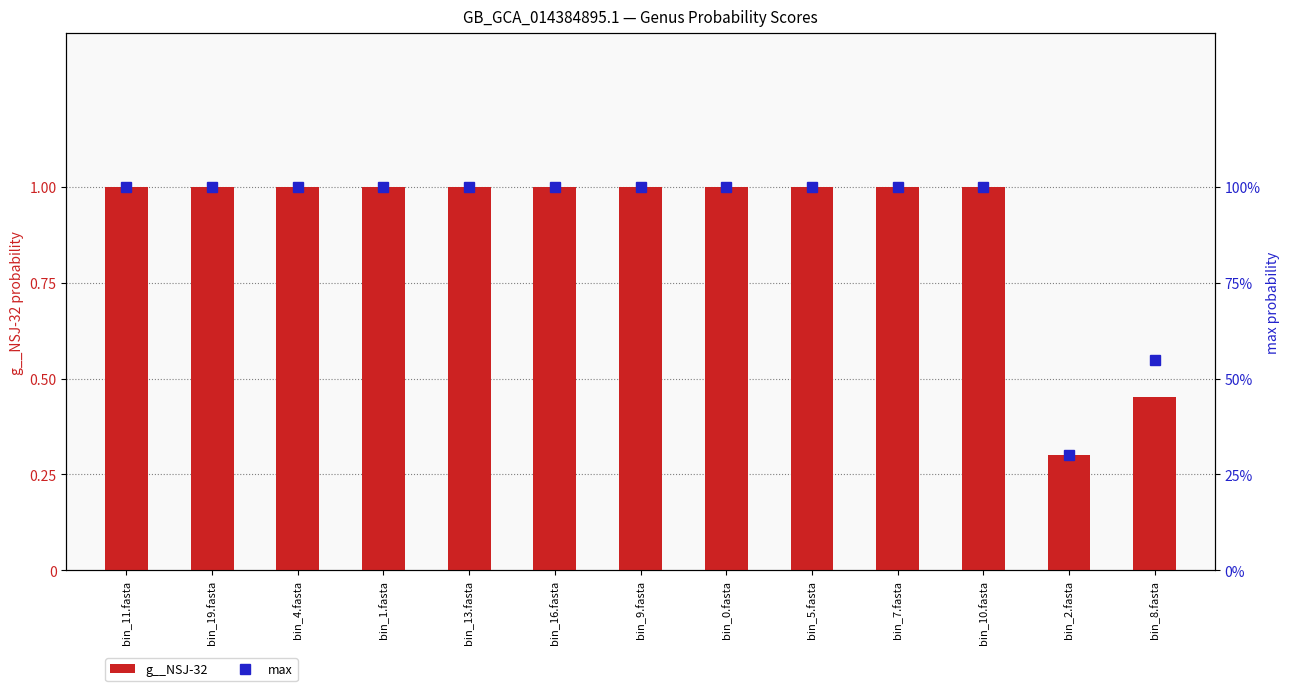

Which category has the lowest value in the max series?

bin_2.fasta